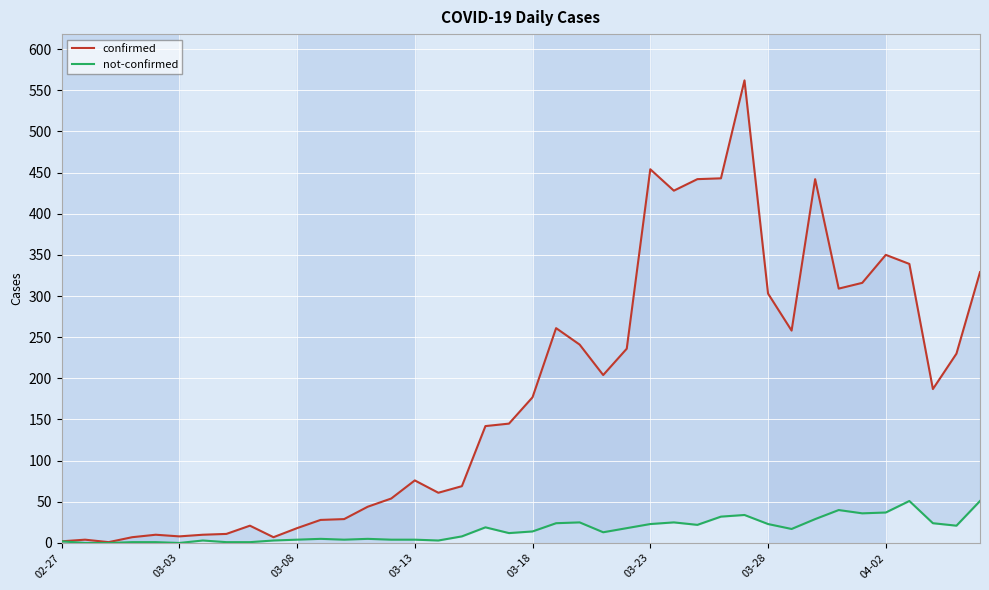

What is the sum of the confirmed values at 37 and 18?

329